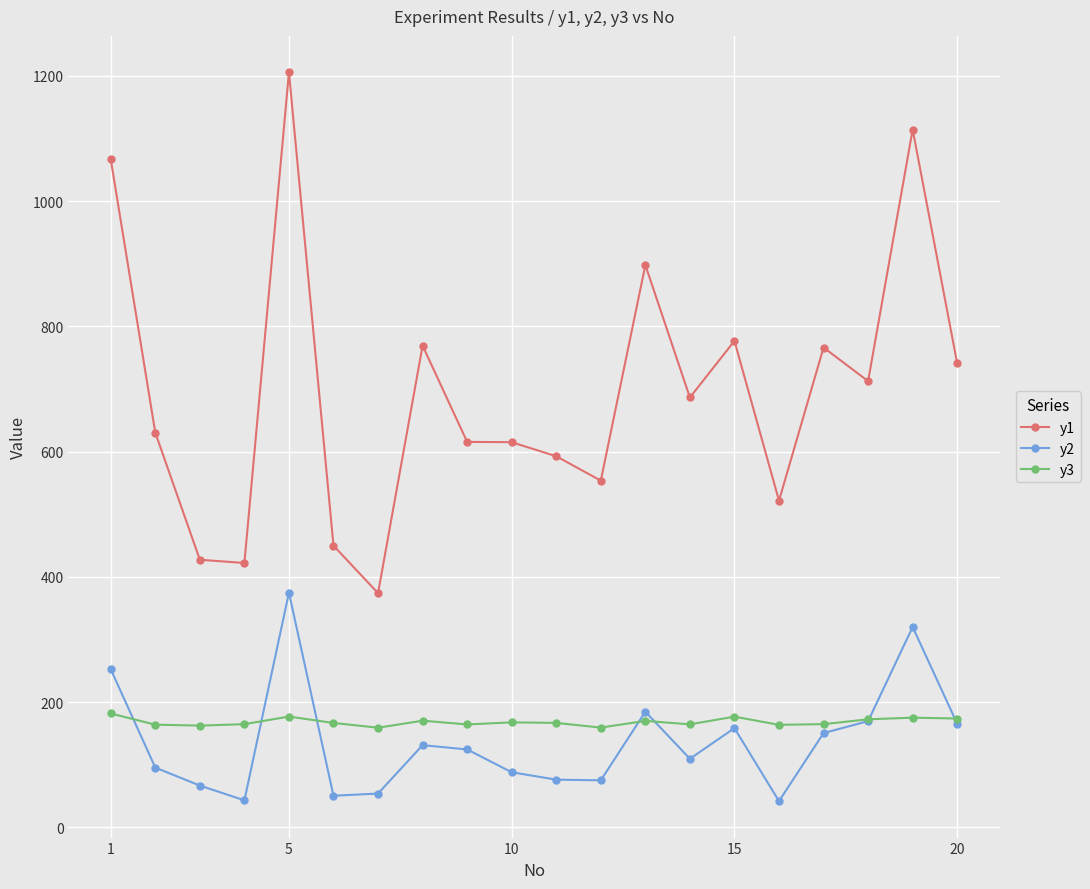

List the series in order of their peak value, highest first.

y1, y2, y3